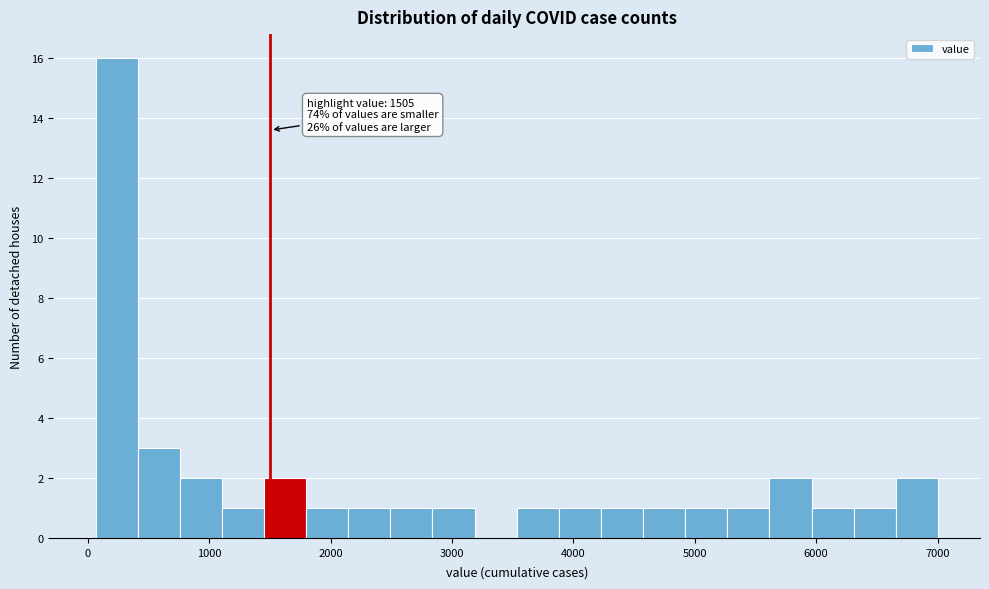

Around what value on the x-axis is the tallest bar? Give the approximate position of its centre, as read against the axis.

200